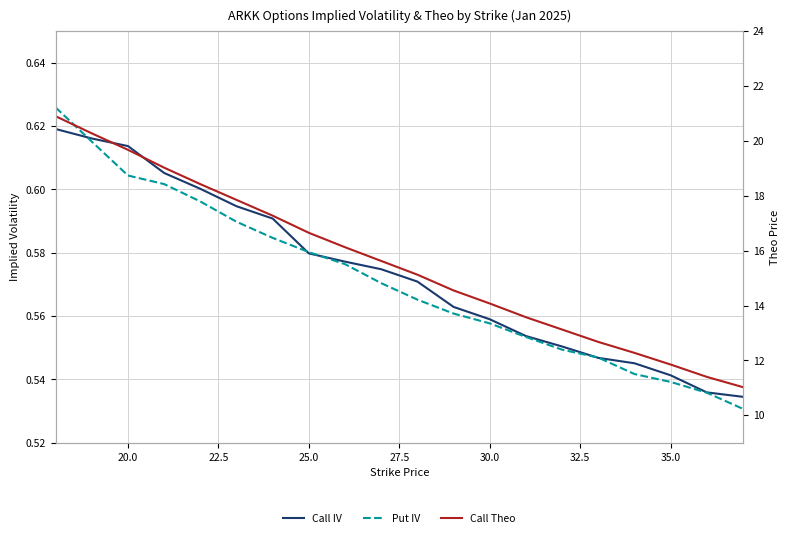

Reading left to right, what are all the values shown in this chart?

Call IV: 0.6	0.6	0.6	0.6	0.6	0.6	0.6	0.6	0.6	0.6	0.6	0.6	0.6	0.6	0.6	0.5	0.5	0.5	0.5	0.5
Put IV: 0.6	0.6	0.6	0.6	0.6	0.6	0.6	0.6	0.6	0.6	0.6	0.6	0.6	0.6	0.5	0.5	0.5	0.5	0.5	0.5
Call Theo: 20.9	20.3	19.7	19.0	18.4	17.9	17.3	16.6	16.1	15.6	15.1	14.6	14.1	13.6	13.1	12.7	12.3	11.8	11.4	11.0